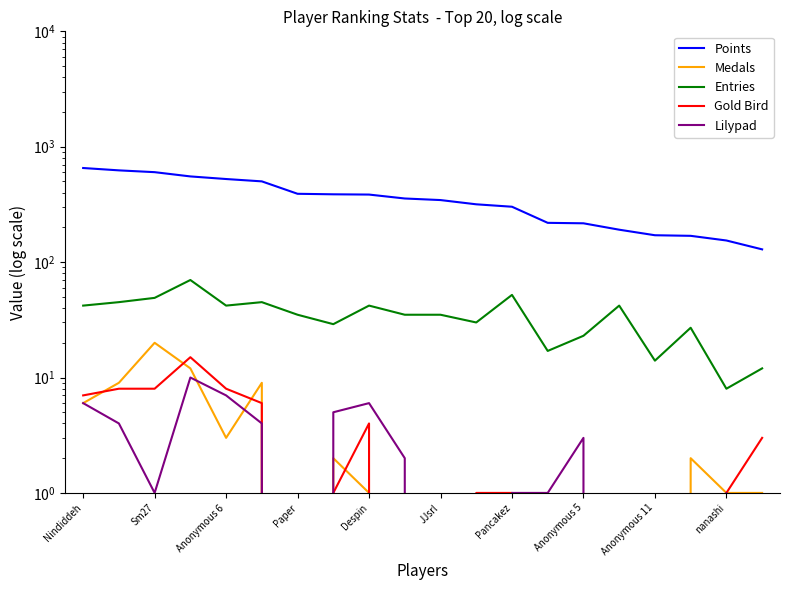

True or false: Points and Lilypad intersect in this chart.

False